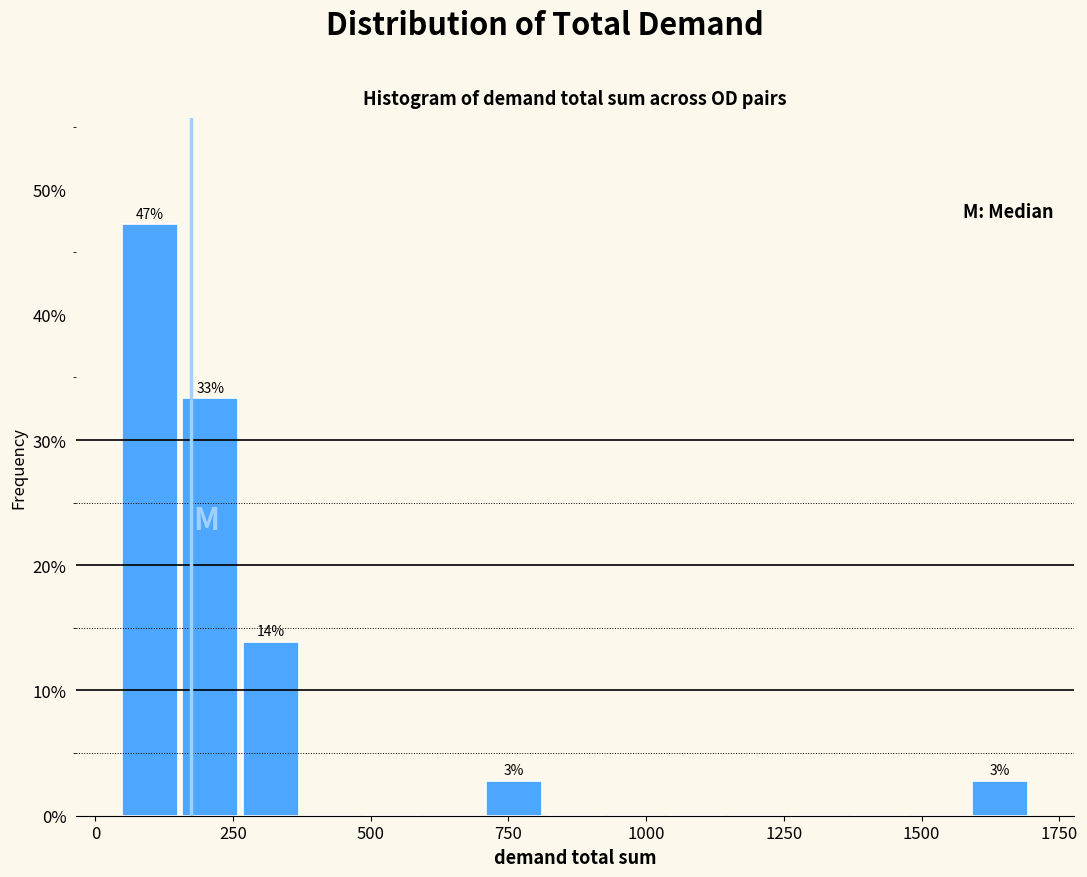

Read against the x-axis, roughly where is the centre of the tallest bar?

100